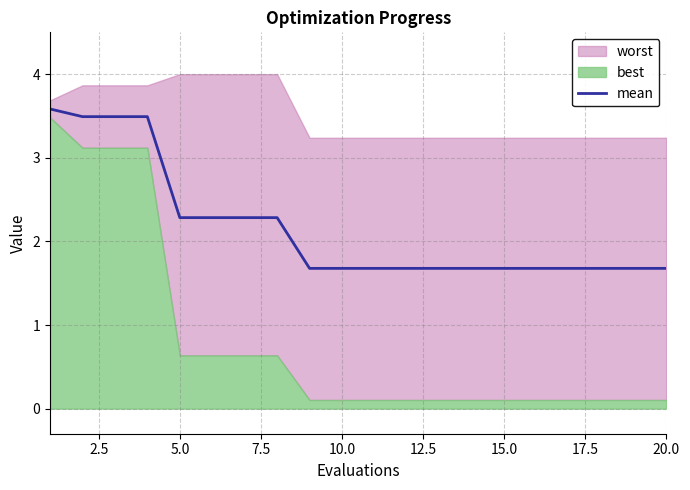

Is it true that mean equals 1.7 at 10.0?

True